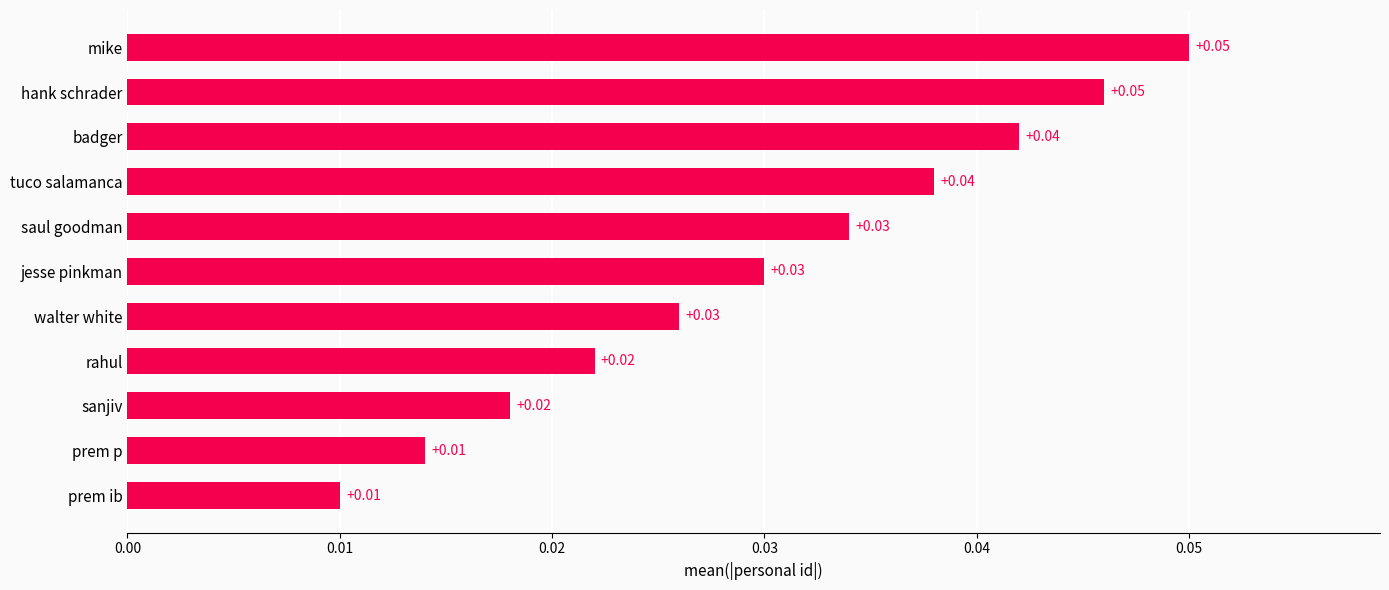

Between jesse pinkman and hank schrader, which is larger?

hank schrader